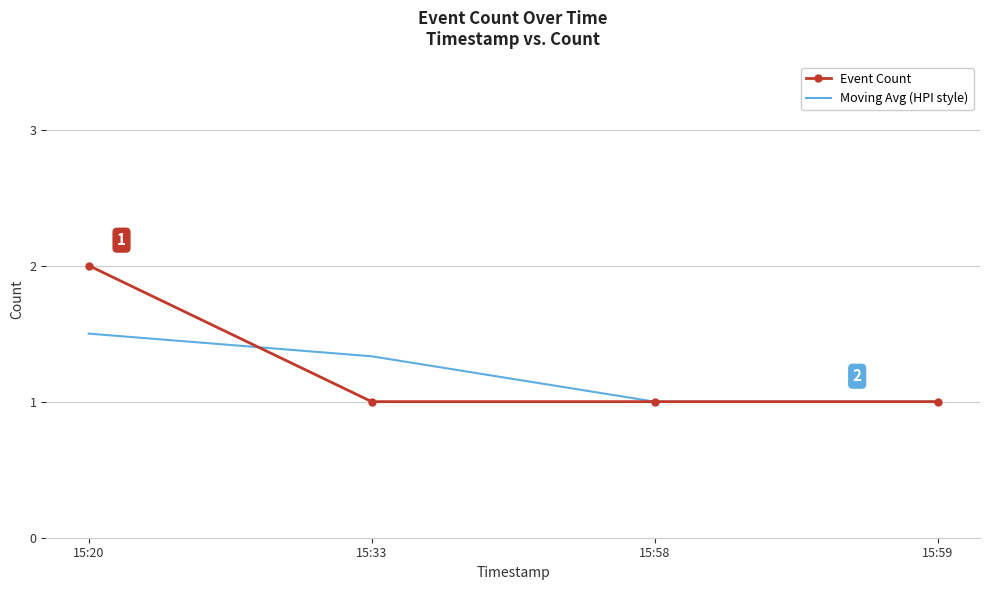

What is the total value across all series at 15:33?

2.3